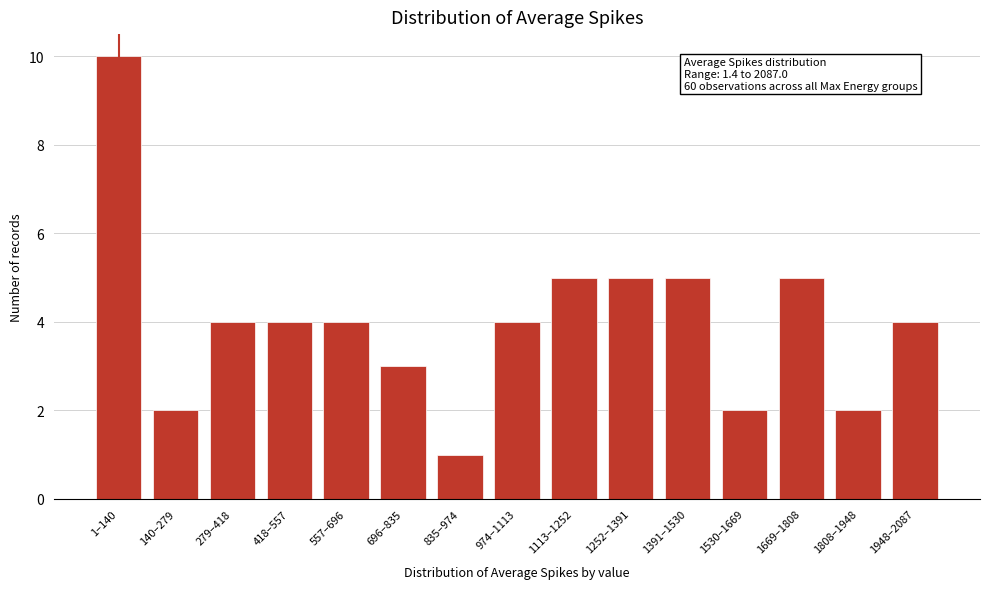

Reading right to left, transcribe all the data shown in this chart.

4	2	5	2	5	5	5	4	1	3	4	4	4	2	10